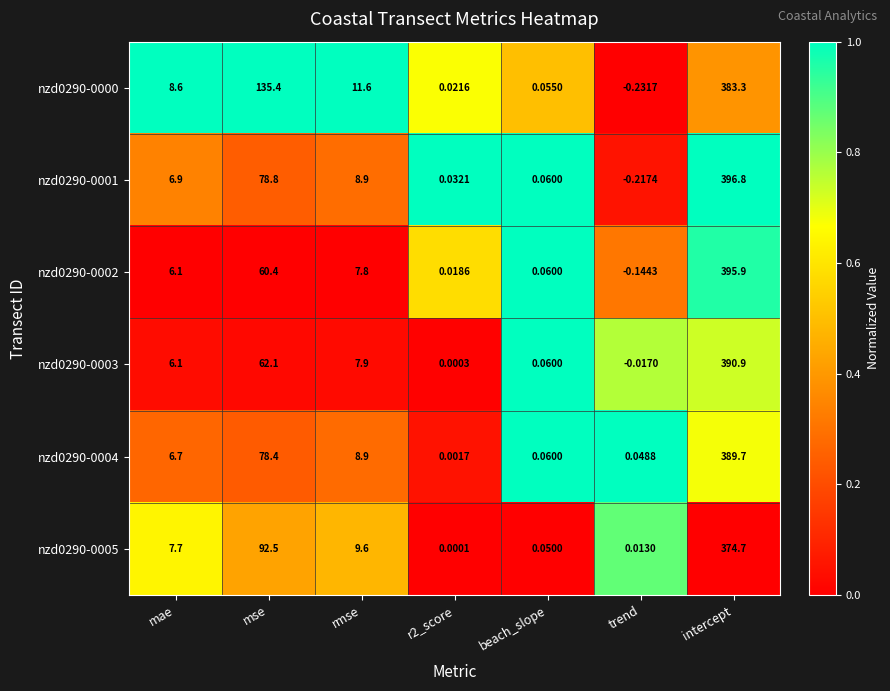

Where is nzd0290-0001 nearest to the value 198?

mse